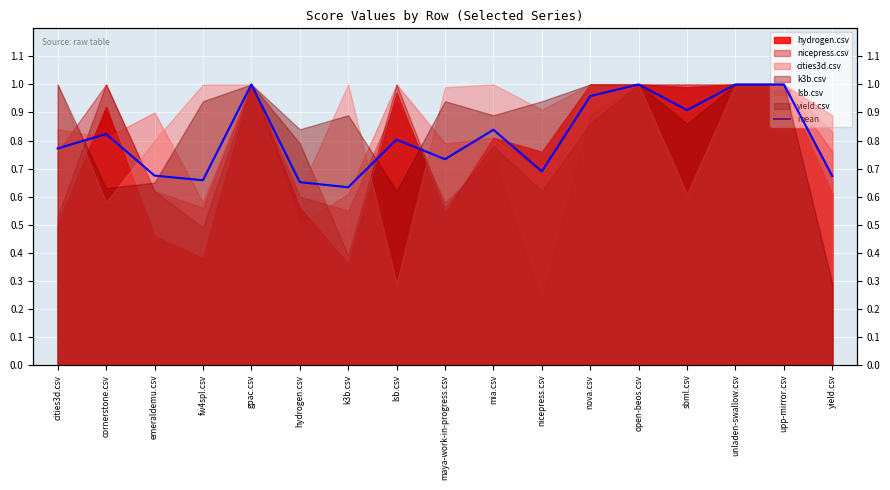

What is the maximum value shown in the chart?

1.0